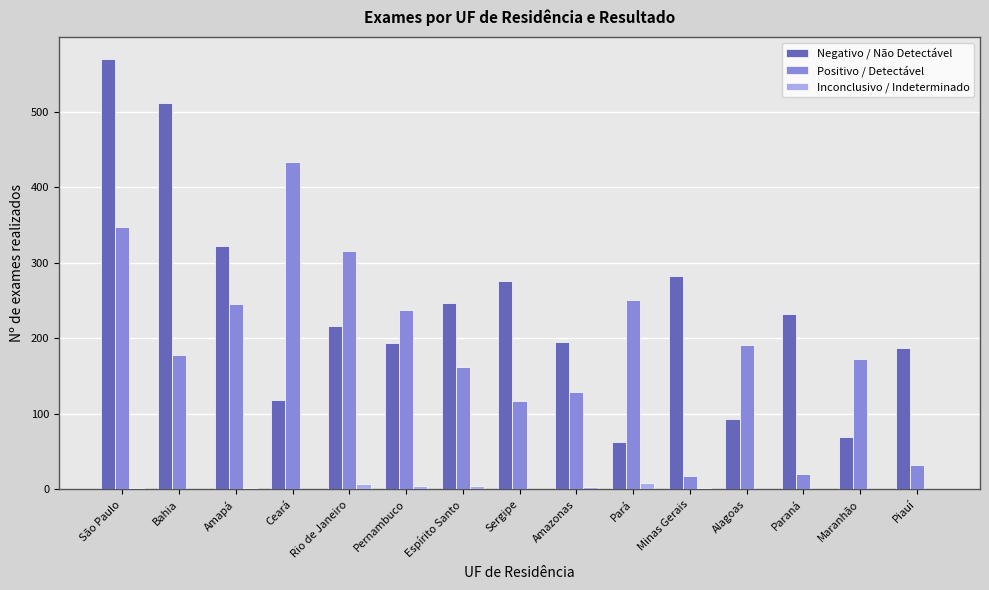

What is the sum of all Inconclusivo / Indeterminado values?

36